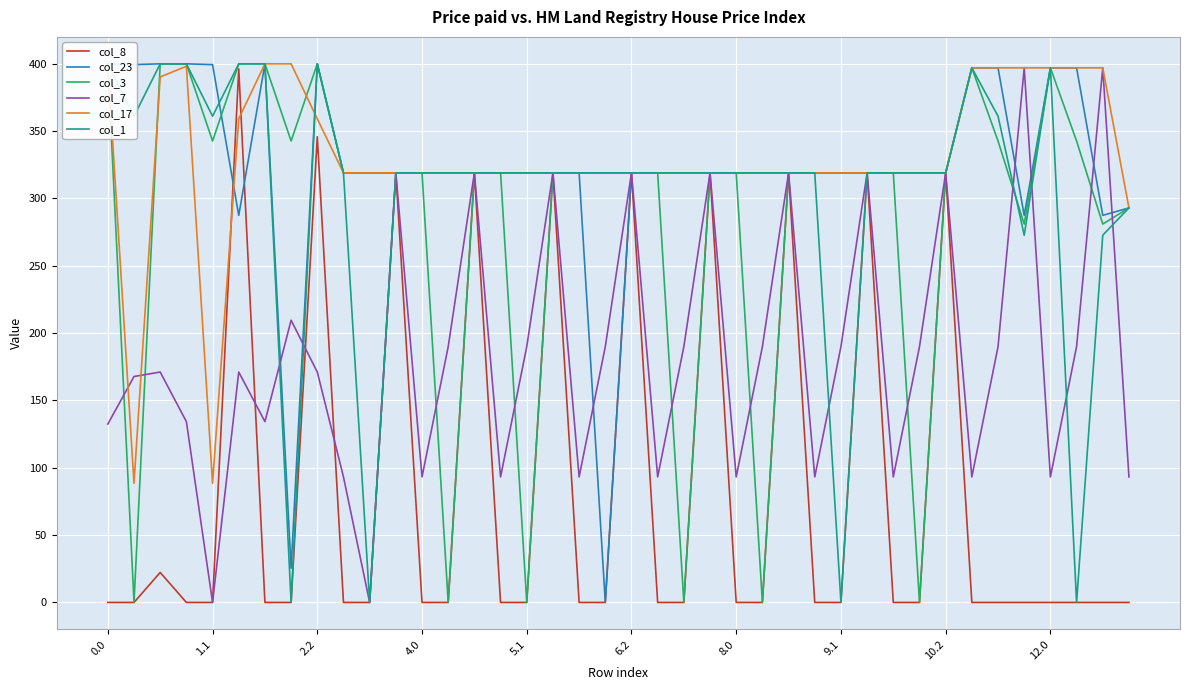

Is it true that col_8 equals 0.0 at 30?

True